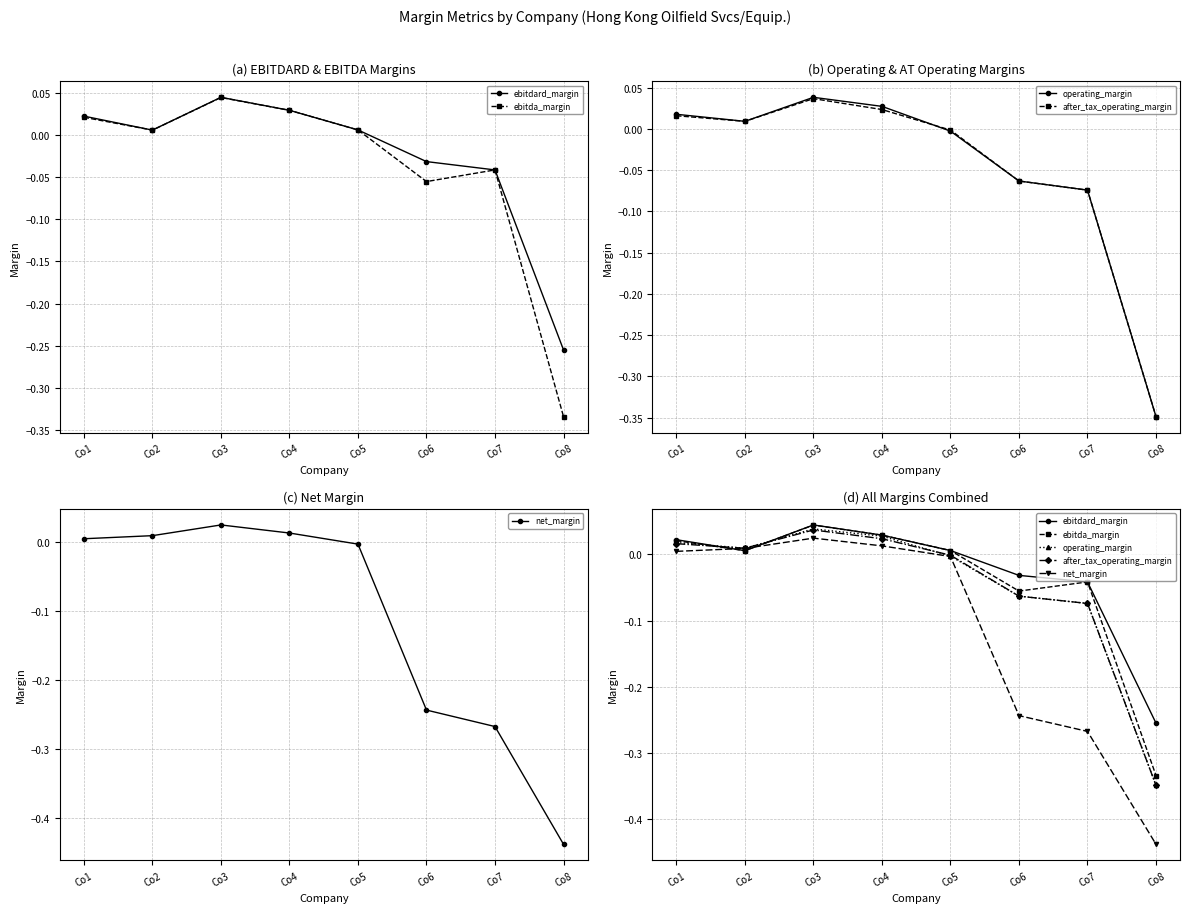

What is the total value across all series at Co7?

-0.5